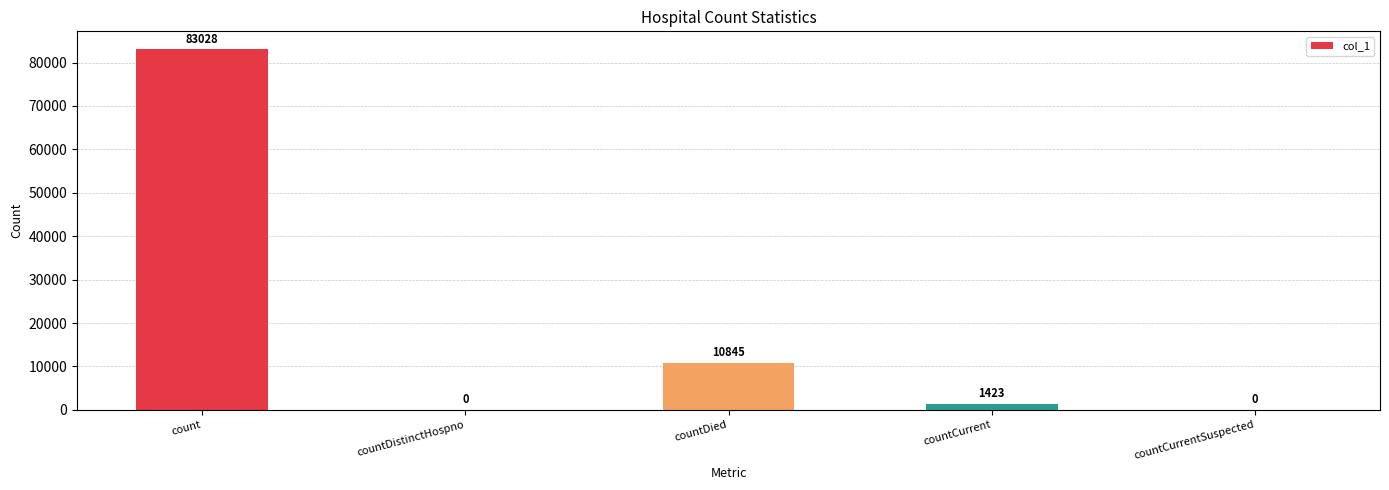

Are the bars grouped side by side (vs. stacked)?

No